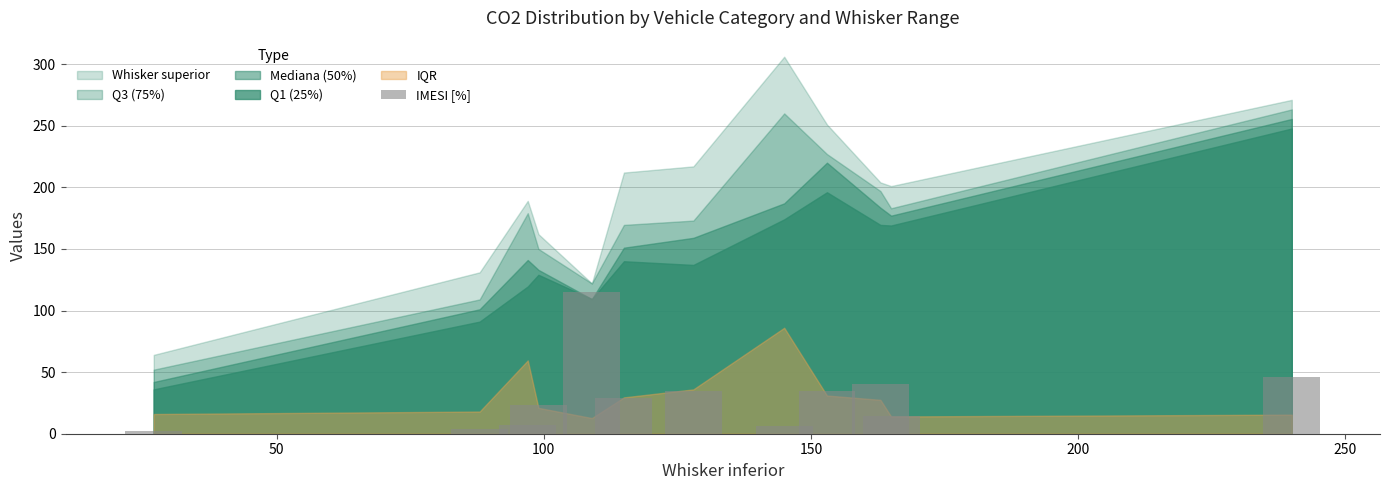

What is the average value?

29.6